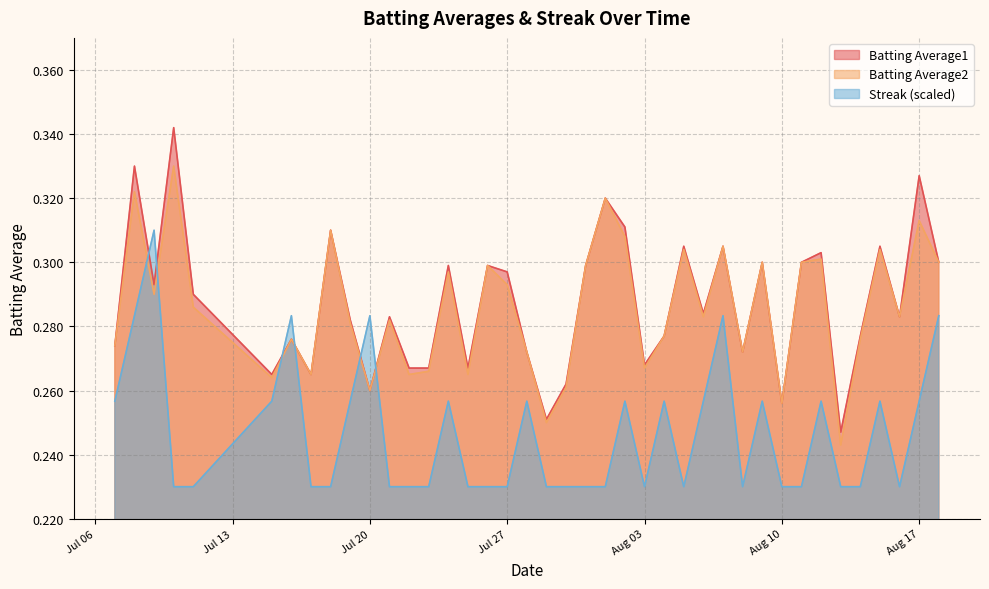

Between 2010-07-23 and 2010-07-26, which series saw the biggest shift?

Batting Average2